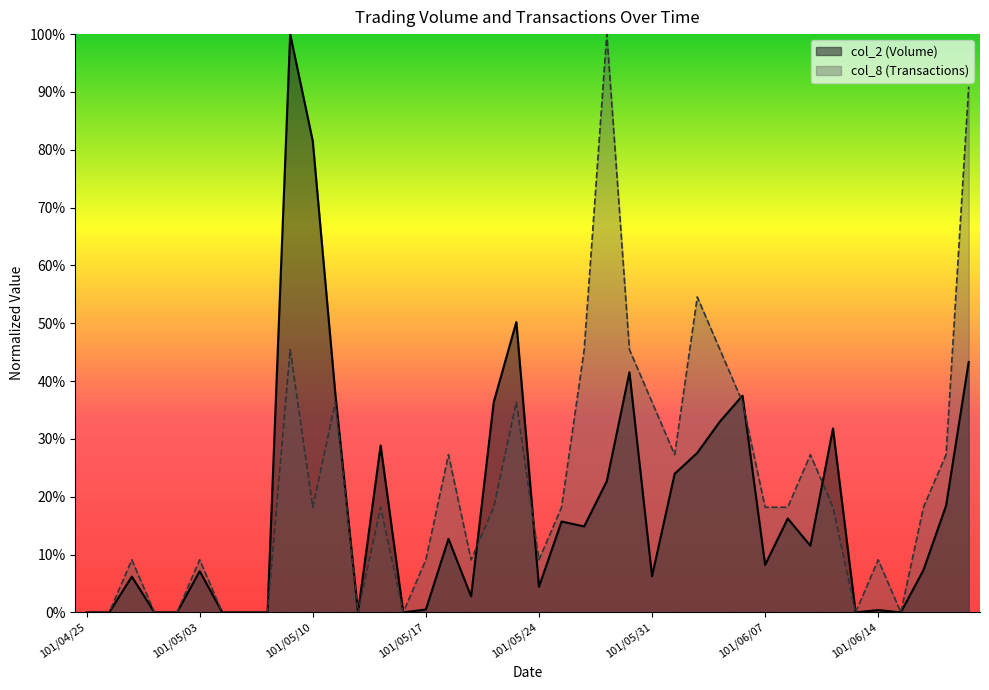

At 101/04/26, list the series in order from smallest to largest.

col_2 (Volume), col_8 (Transactions)